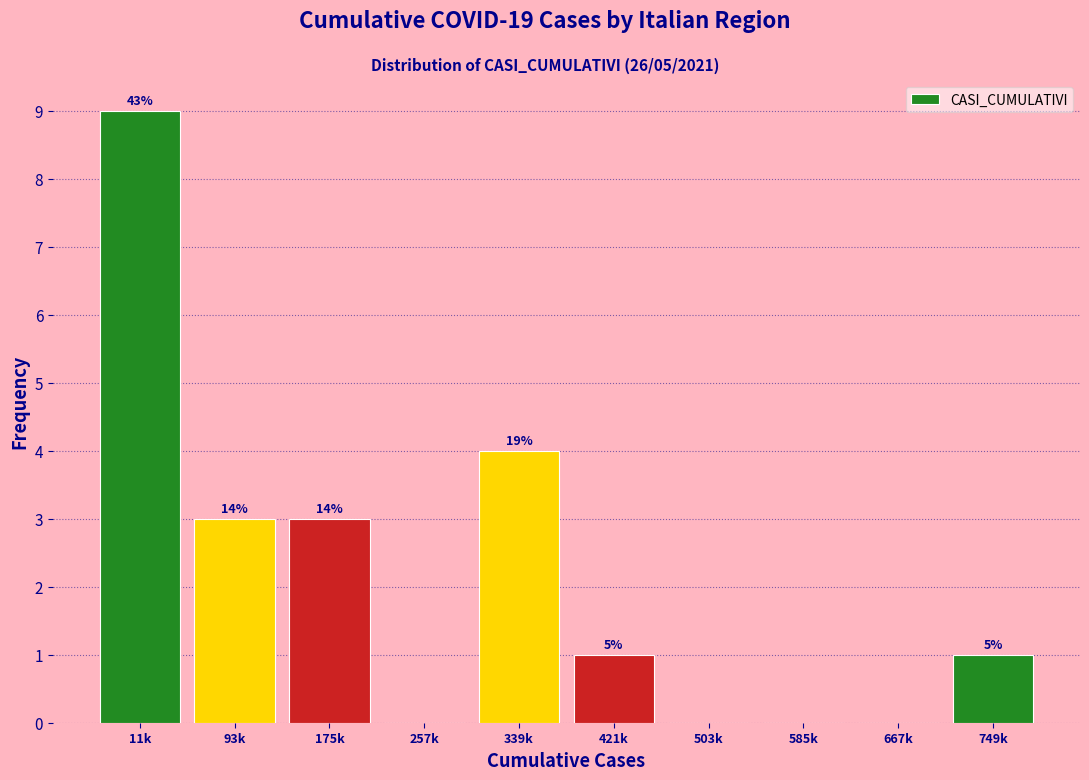

Are the bars horizontal?

No